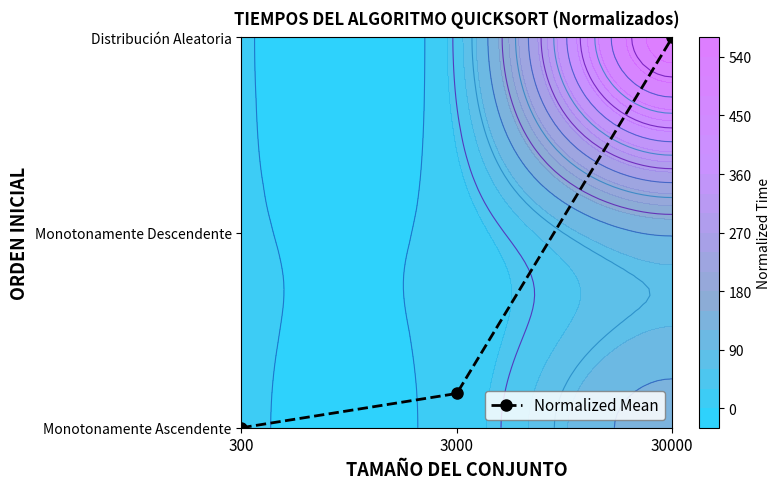

What is the average value?

0.7